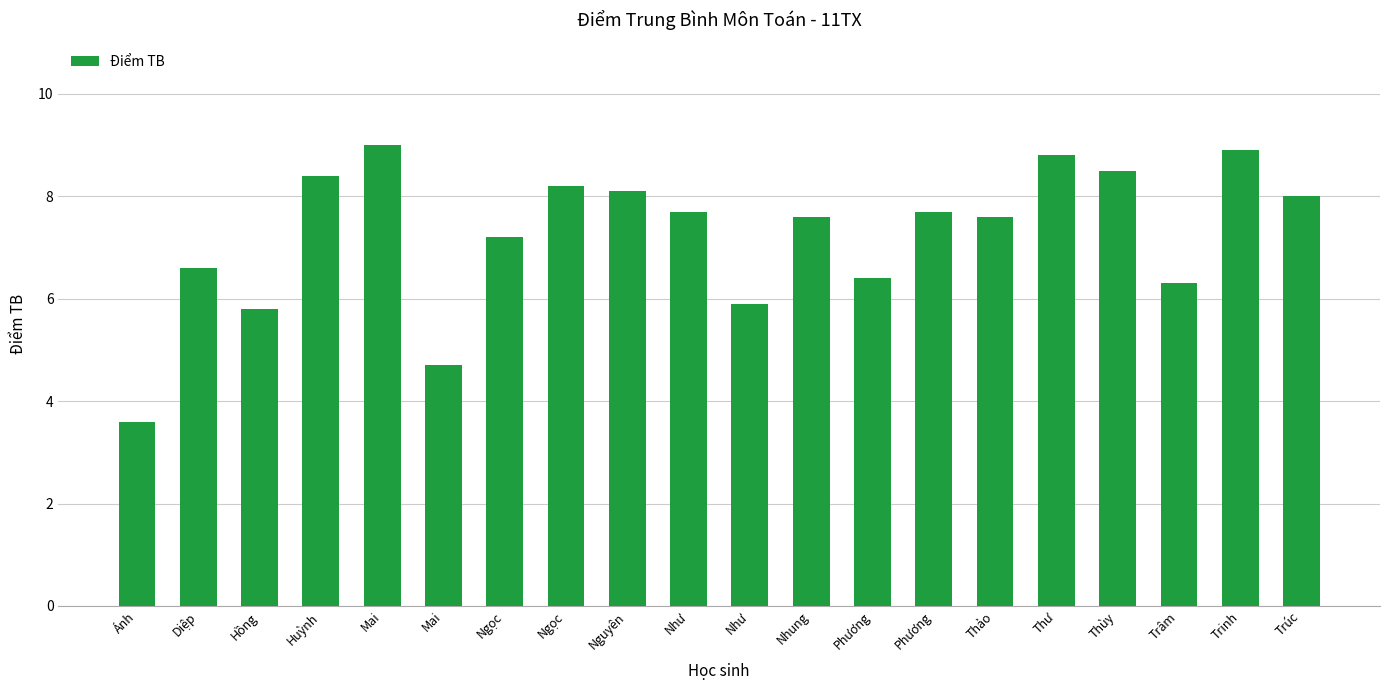

Count the number of categories in the chart.

20